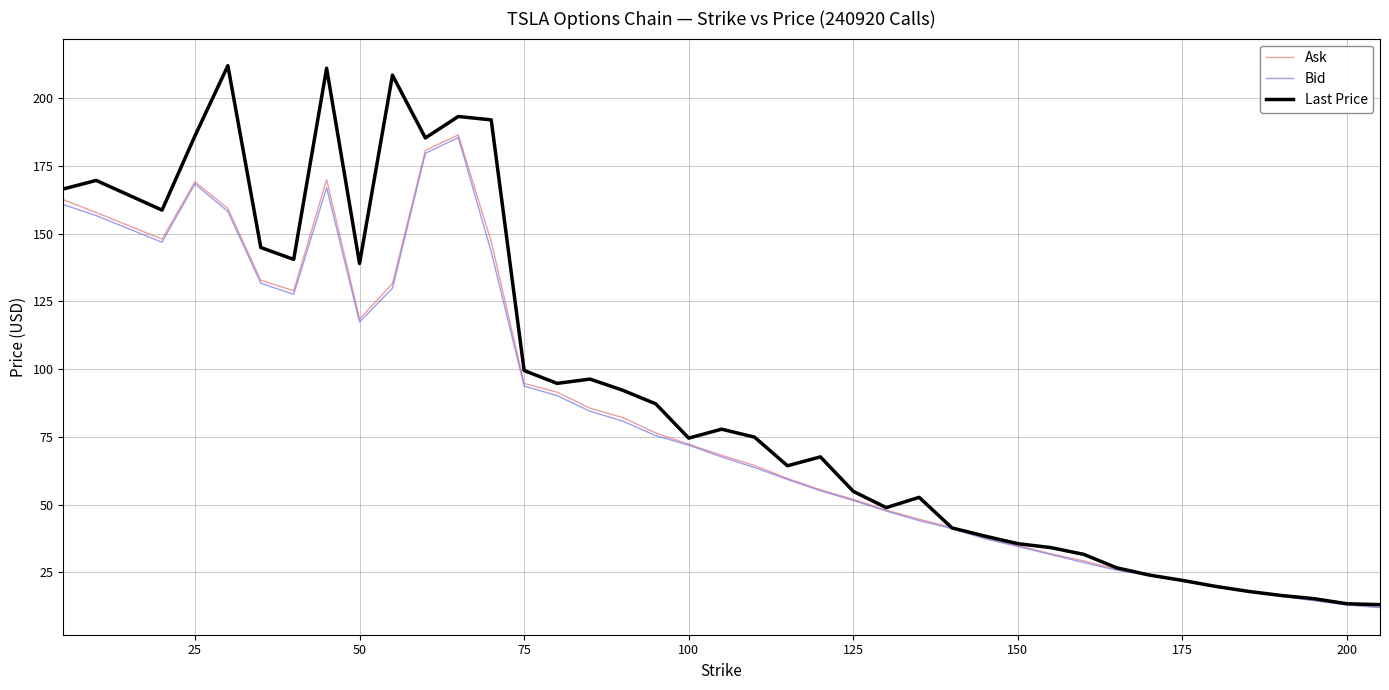

Which series has the widest spread of values?

Last Price